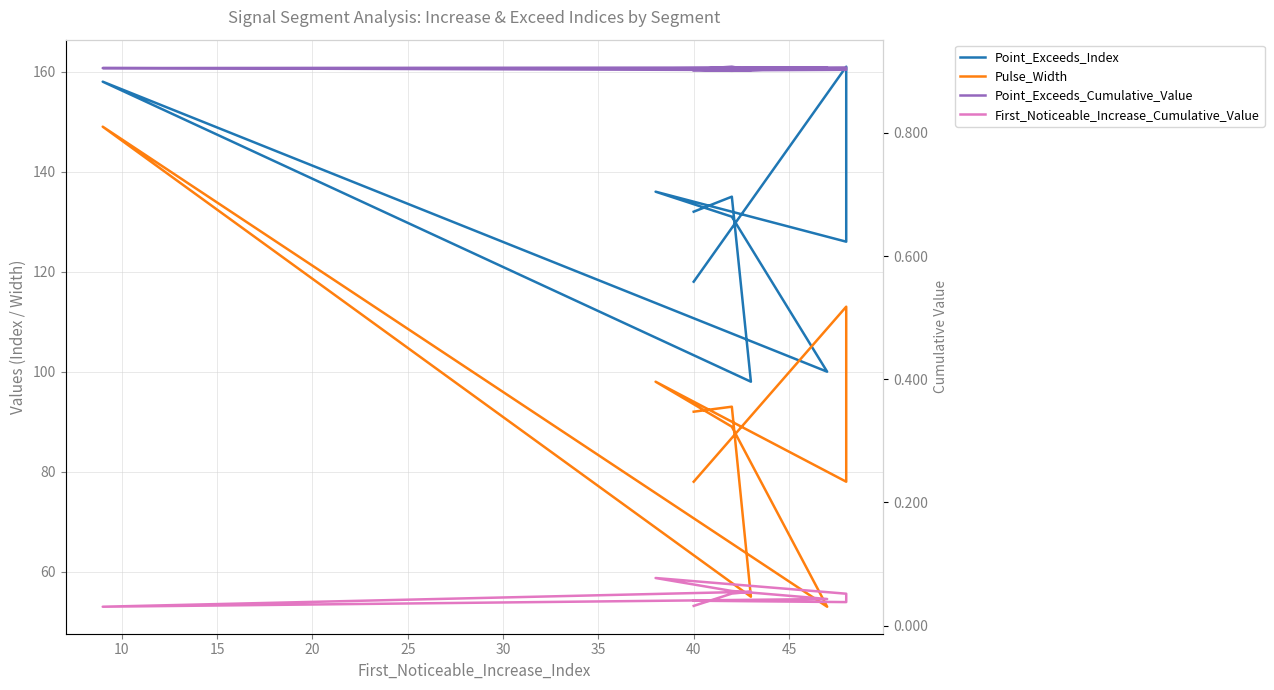

What is the value of the Pulse_Width point at the 8th from the left?

55.0